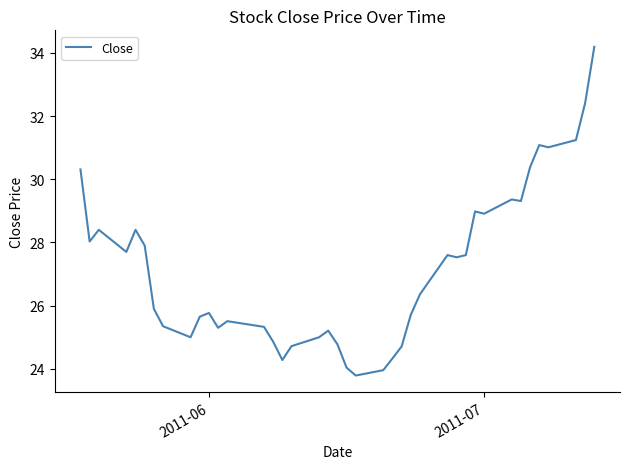

What is the greatest value displayed?

34.2